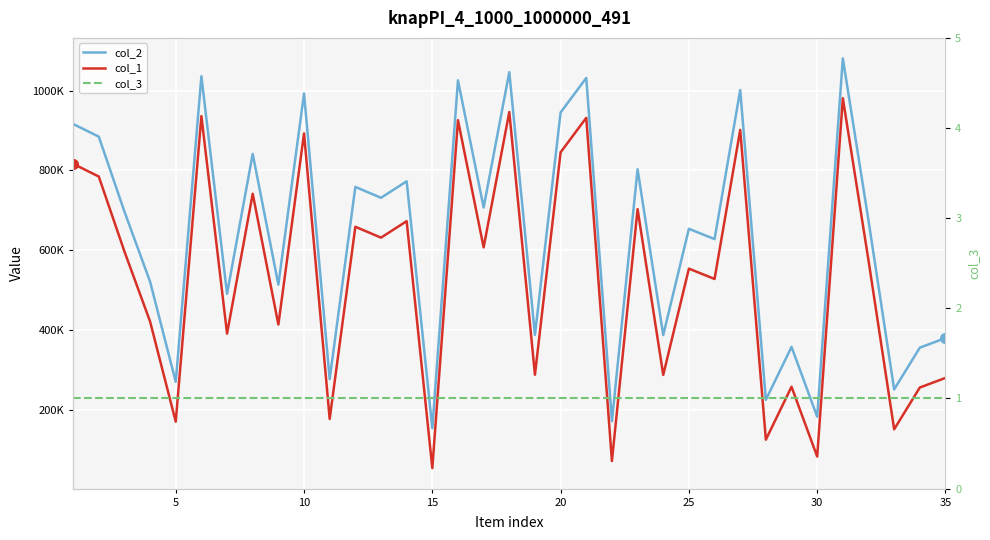

Between 35 and 9, which series saw the biggest shift?

col_2